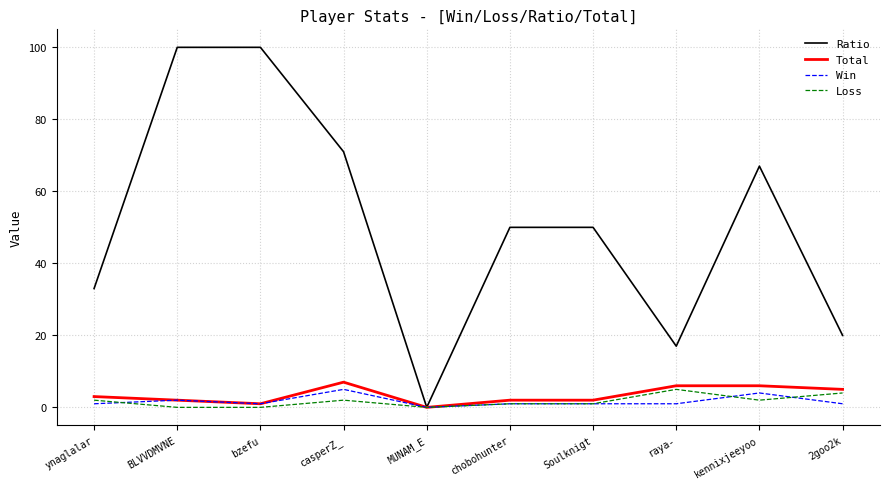

What is the greatest value displayed?

100